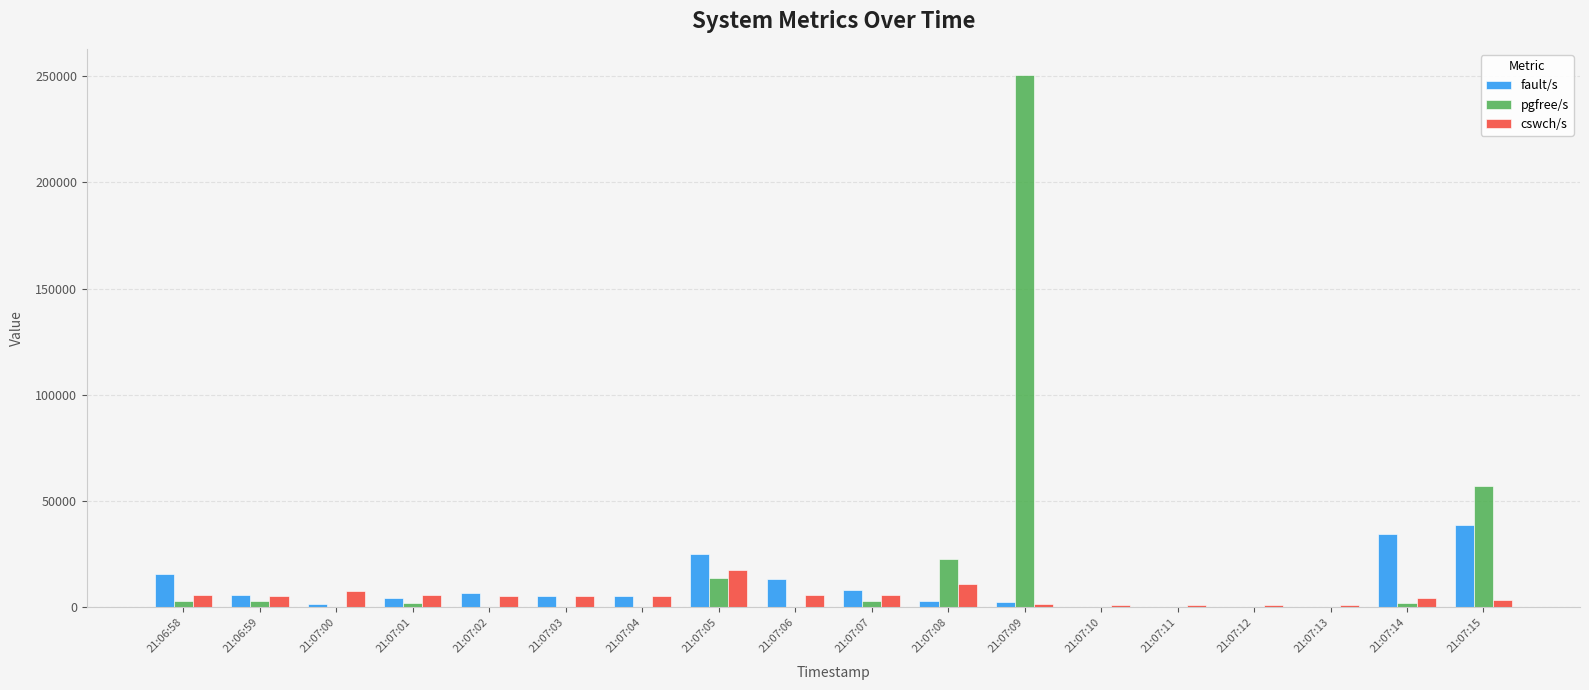

What is the highest value of the pgfree/s series?

250245